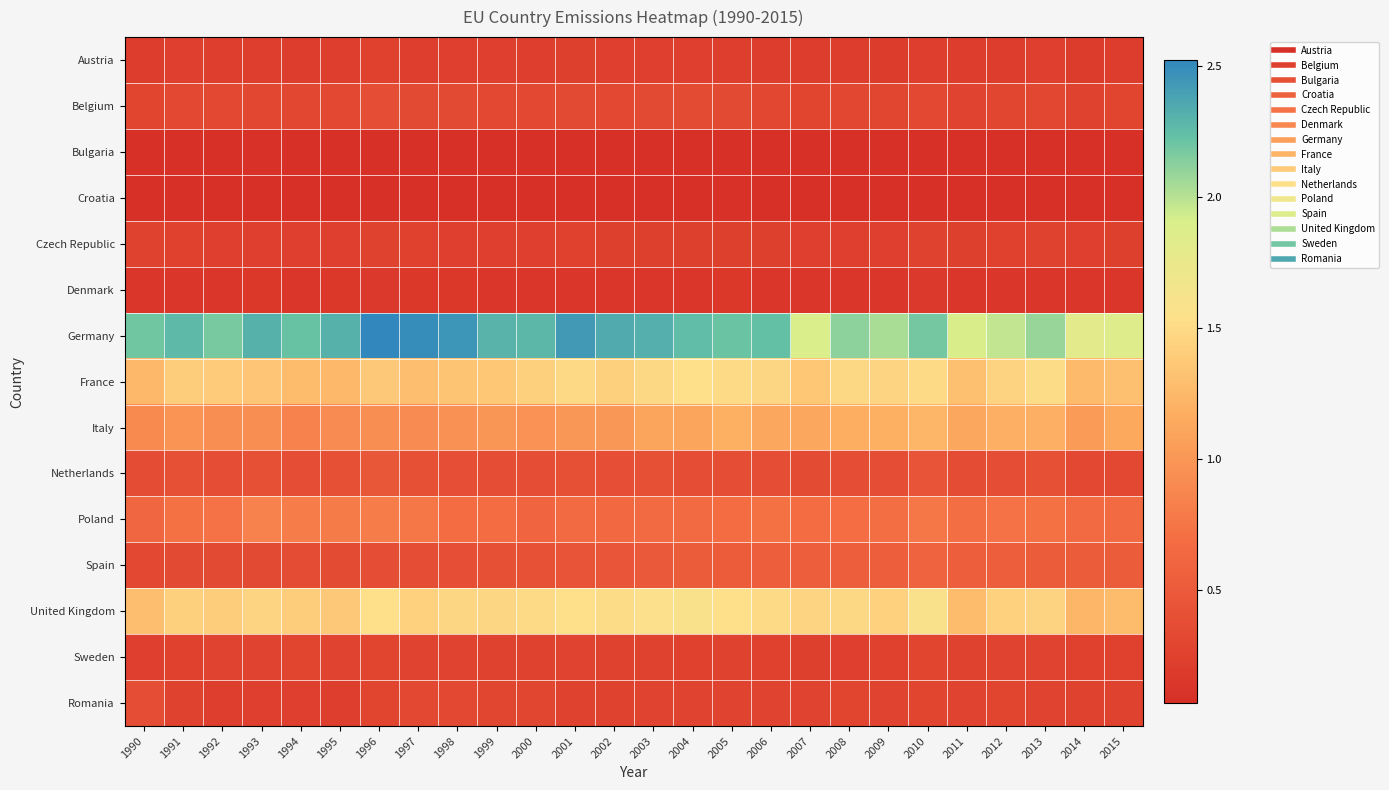

What is the spread (max minus min) of values at 2007?

1.8